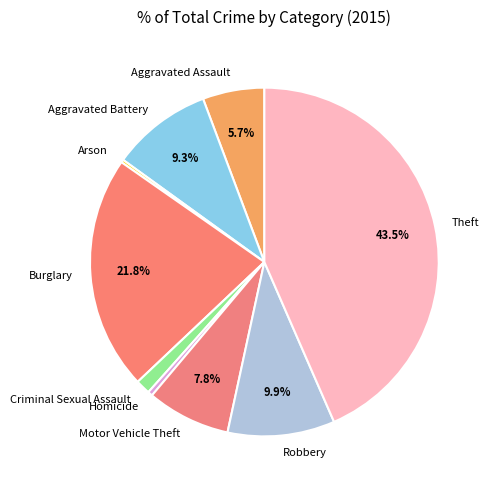

Combined, do Burglary and Robbery account for over 50%?

No